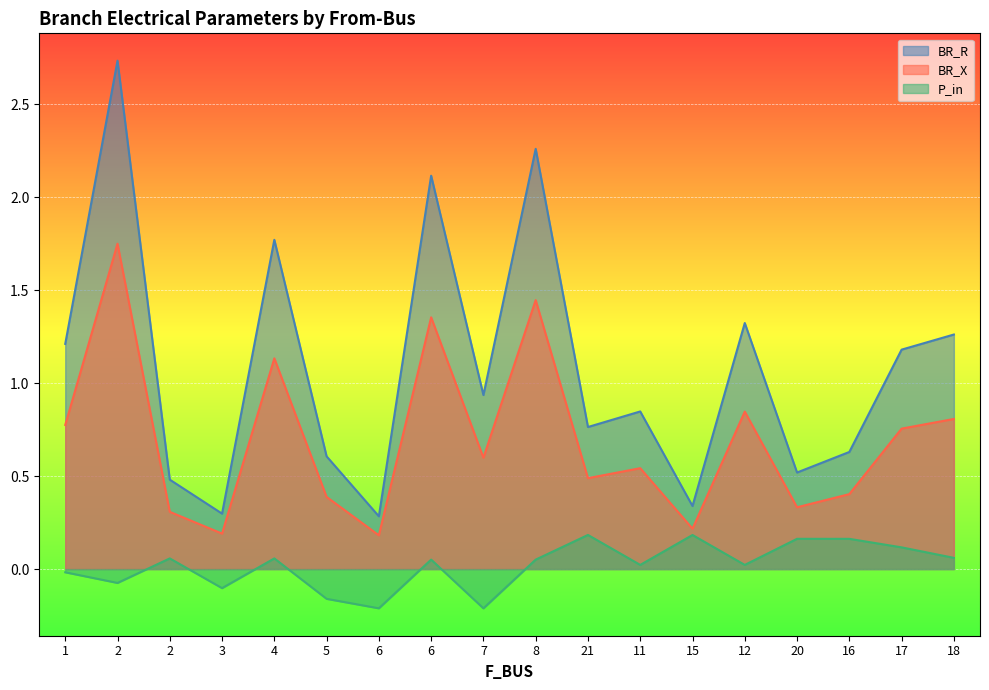

What is the lowest value of the BR_R series?

0.3